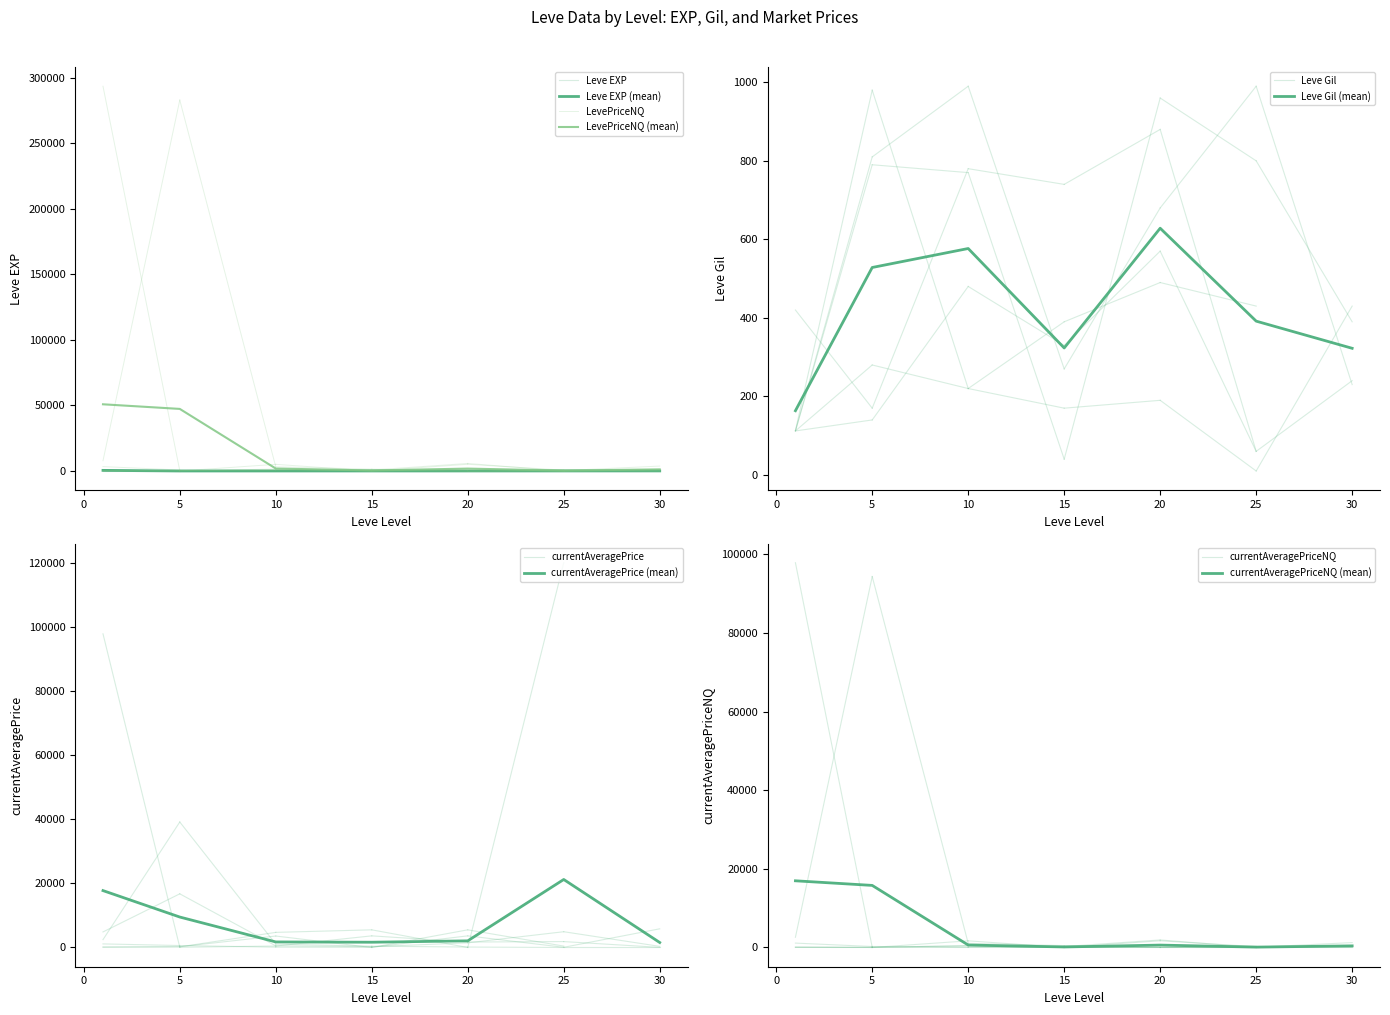

Rank the series by their maximum value, from lowest to highest.

Leve EXP, Leve Gil, currentAveragePriceNQ, currentAveragePrice, LevePriceNQ